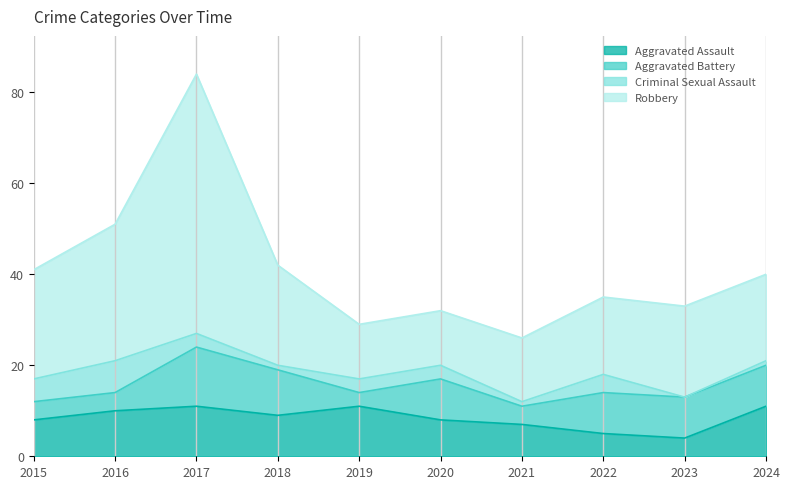

How many values in the Robbery series exceed 40?

4